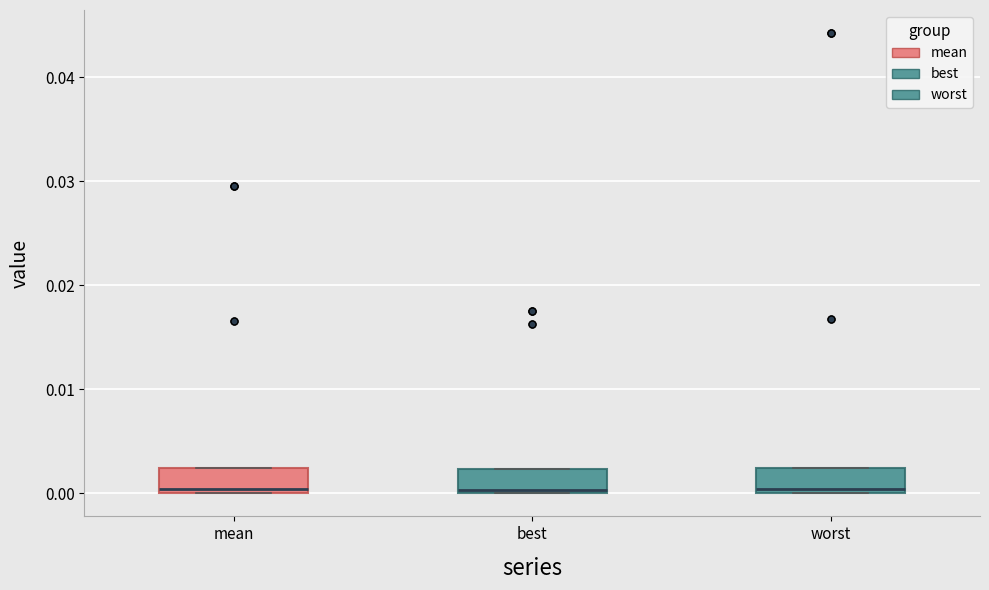

Reading left to right, read every box against the y-axis: the position of its median line, the range the box covers, and the ends of its whiskers. The values are not printed on the chart, so give them approximately, as read against the axis.

mean: median 0.000 (just above the box's lower edge), box 0.000 to 0.002, whiskers 0.000 to 0.002
best: median 0.000, box 0.000 to 0.002, whiskers 0.000 to 0.002
worst: median 0.000 (just above the box's lower edge), box 0.000 to 0.002, whiskers 0.000 to 0.002